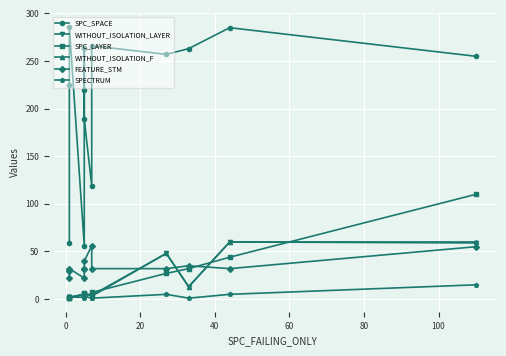

What is the smallest value displayed?

1